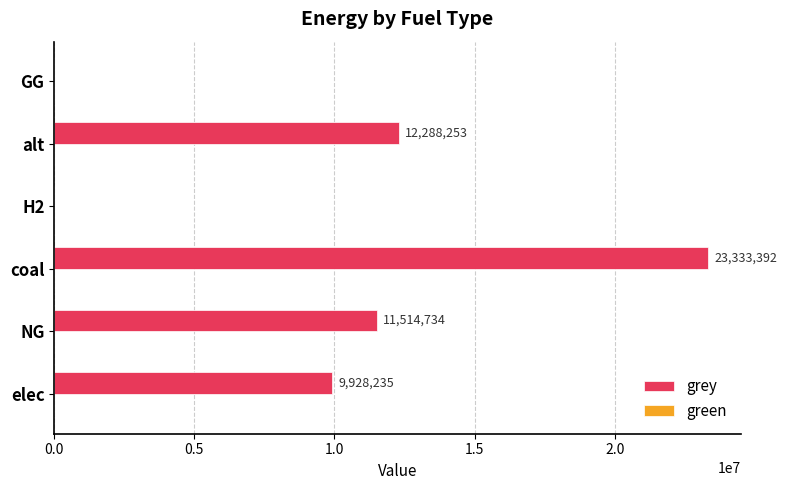

The chart shows a value of 9928235.0 at elec. True or false?

True